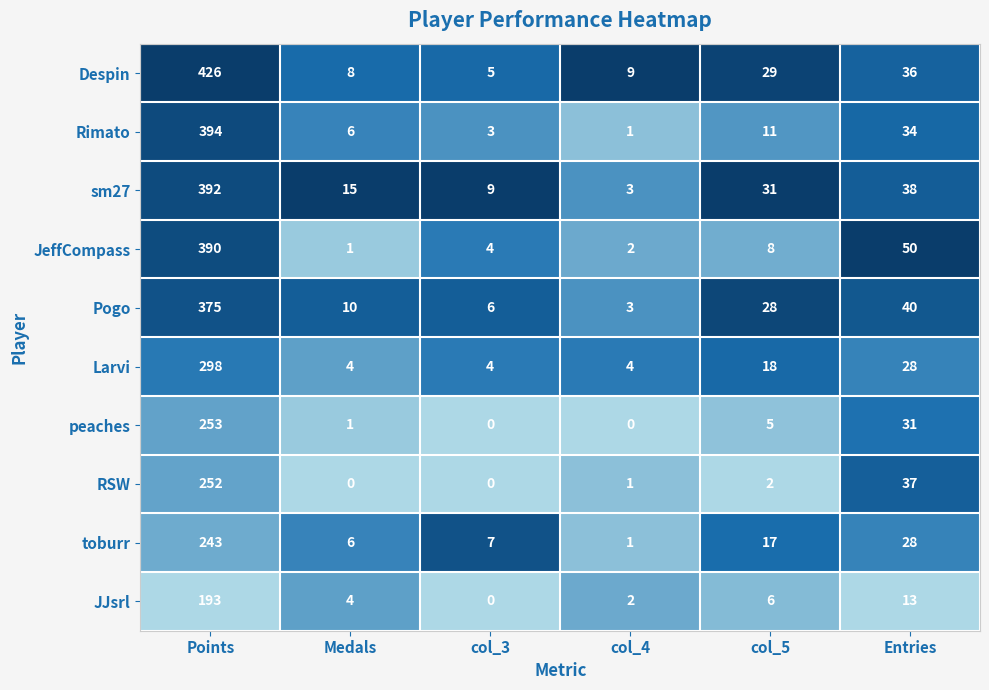

What is the spread (max minus min) of values at col_5?

29